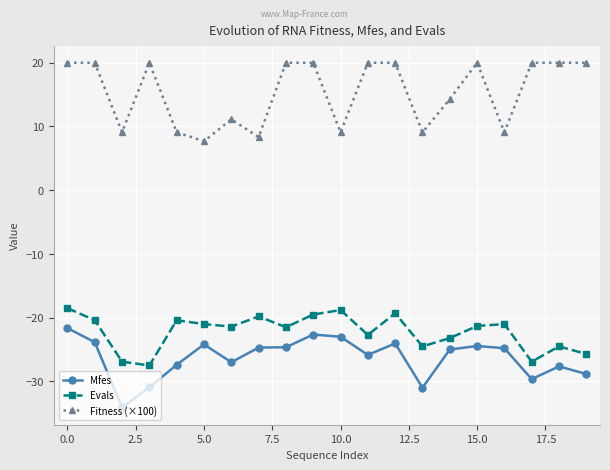

What is the minimum value shown in the chart?

-34.1